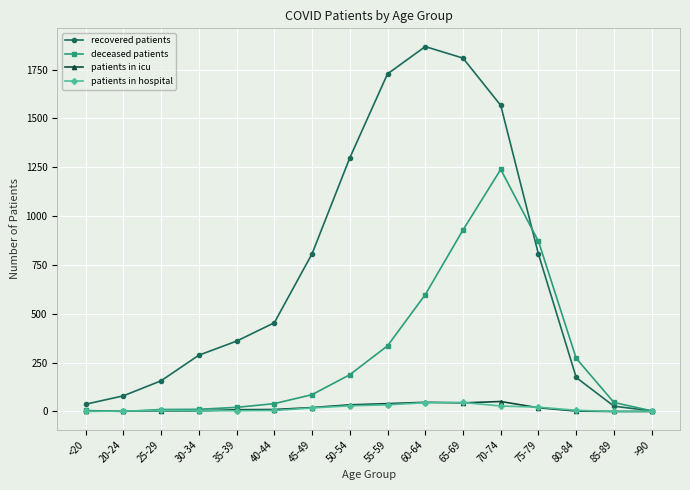

Between 40-44 and >90, which series saw the biggest shift?

recovered patients